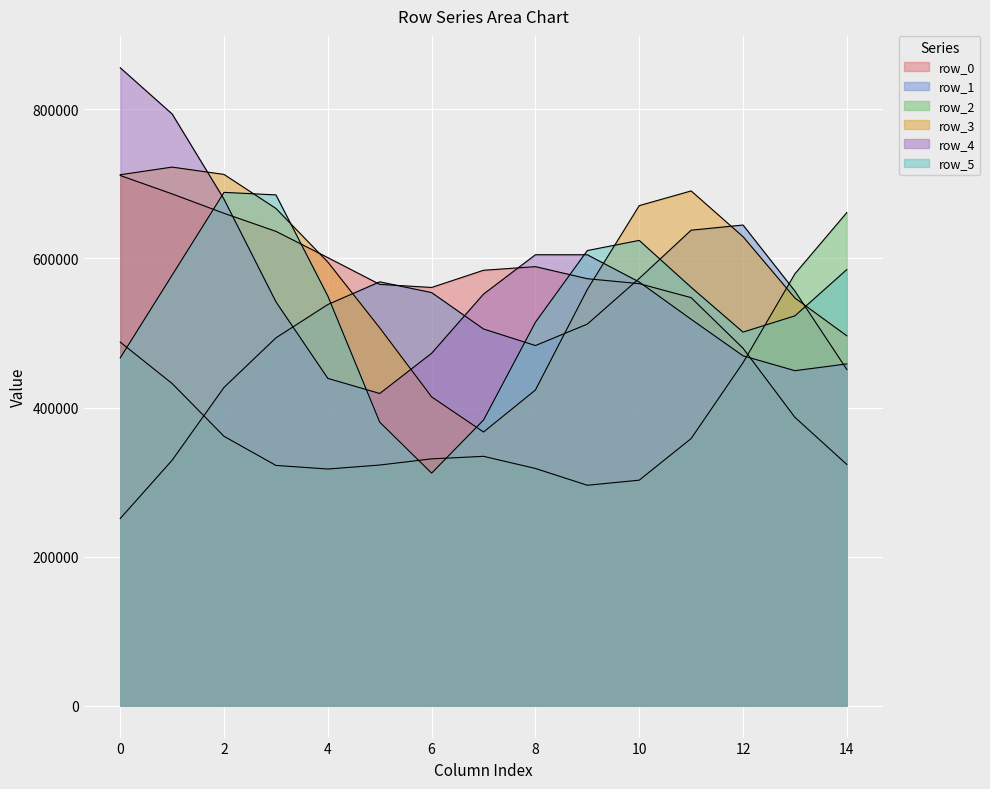

The row_5 series shows 475619 at 8. True or false?

False